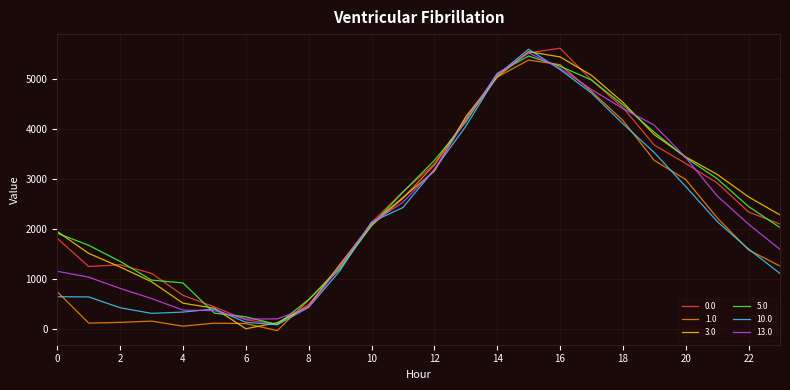

How many intersections are there between 5.0 and 13.0?

12